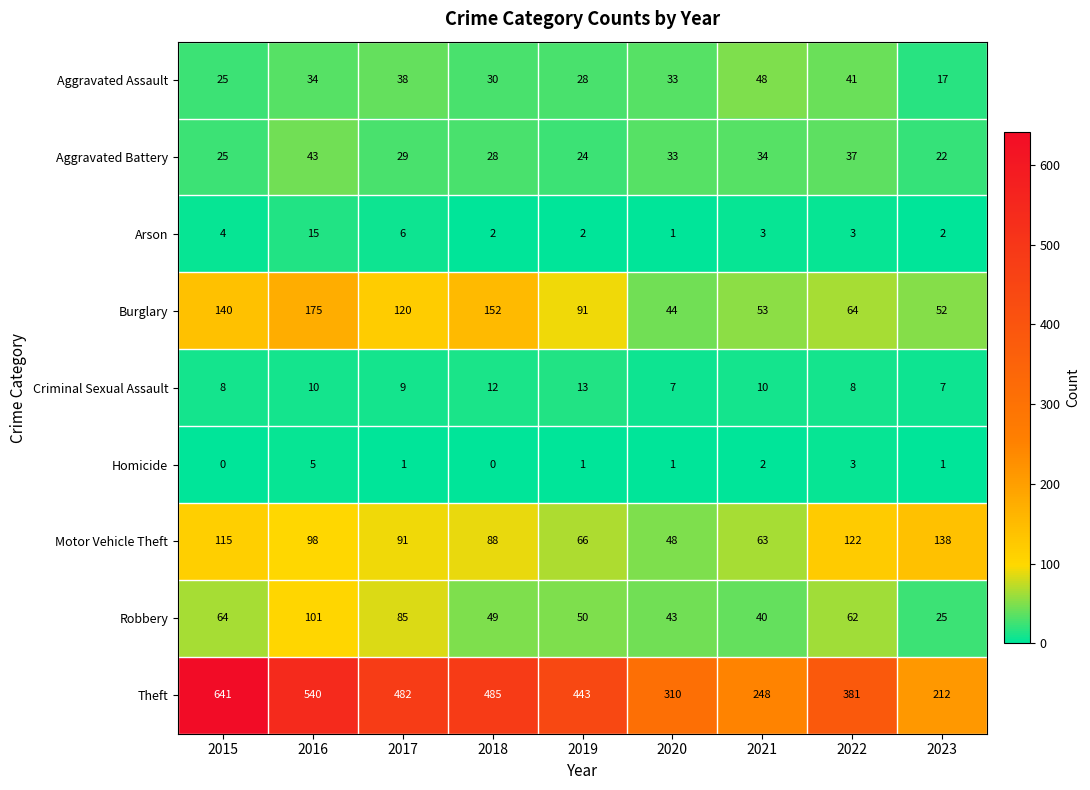

What is the difference between the Arson values at 2016 and 2019?

13